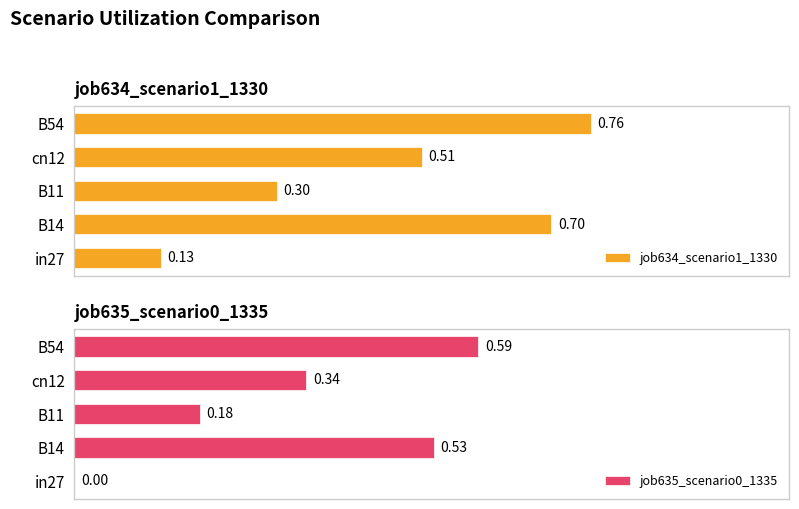

Rank the categories by job634_scenario1_1330 value from lowest to highest.

in27, B11, cn12, B14, B54